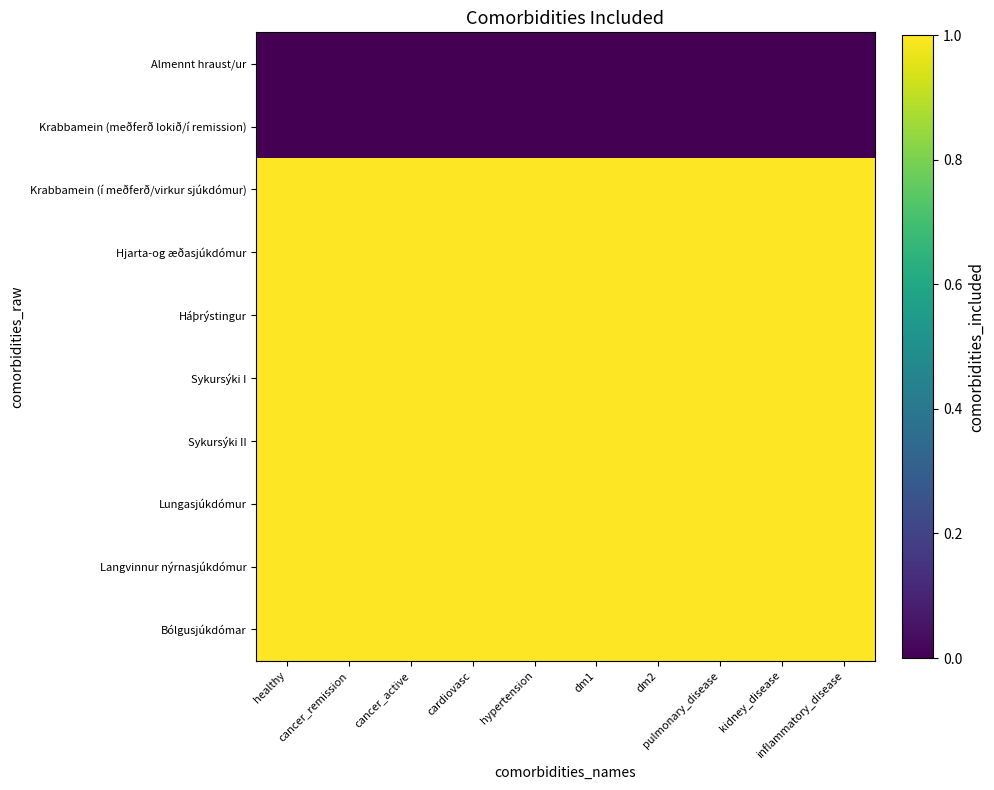

Reading left to right, what are all the values shown in this chart?

Almennt hraust/ur: healthy=0	cancer_remission=0	cancer_active=0	cardiovasc=0	hypertension=0	dm1=0	dm2=0	pulmonary_disease=0	kidney_disease=0	inflammatory_disease=0
Krabbamein (meðferð lokið/í remission): healthy=0	cancer_remission=0	cancer_active=0	cardiovasc=0	hypertension=0	dm1=0	dm2=0	pulmonary_disease=0	kidney_disease=0	inflammatory_disease=0
Krabbamein (í meðferð/virkur sjúkdómur): healthy=1	cancer_remission=1	cancer_active=1	cardiovasc=1	hypertension=1	dm1=1	dm2=1	pulmonary_disease=1	kidney_disease=1	inflammatory_disease=1
Hjarta-og æðasjúkdómur: healthy=1	cancer_remission=1	cancer_active=1	cardiovasc=1	hypertension=1	dm1=1	dm2=1	pulmonary_disease=1	kidney_disease=1	inflammatory_disease=1
Háþrýstingur: healthy=1	cancer_remission=1	cancer_active=1	cardiovasc=1	hypertension=1	dm1=1	dm2=1	pulmonary_disease=1	kidney_disease=1	inflammatory_disease=1
Sykursýki I: healthy=1	cancer_remission=1	cancer_active=1	cardiovasc=1	hypertension=1	dm1=1	dm2=1	pulmonary_disease=1	kidney_disease=1	inflammatory_disease=1
Sykursýki II: healthy=1	cancer_remission=1	cancer_active=1	cardiovasc=1	hypertension=1	dm1=1	dm2=1	pulmonary_disease=1	kidney_disease=1	inflammatory_disease=1
Lungasjúkdómur: healthy=1	cancer_remission=1	cancer_active=1	cardiovasc=1	hypertension=1	dm1=1	dm2=1	pulmonary_disease=1	kidney_disease=1	inflammatory_disease=1
Langvinnur nýrnasjúkdómur: healthy=1	cancer_remission=1	cancer_active=1	cardiovasc=1	hypertension=1	dm1=1	dm2=1	pulmonary_disease=1	kidney_disease=1	inflammatory_disease=1
Bólgusjúkdómar: healthy=1	cancer_remission=1	cancer_active=1	cardiovasc=1	hypertension=1	dm1=1	dm2=1	pulmonary_disease=1	kidney_disease=1	inflammatory_disease=1